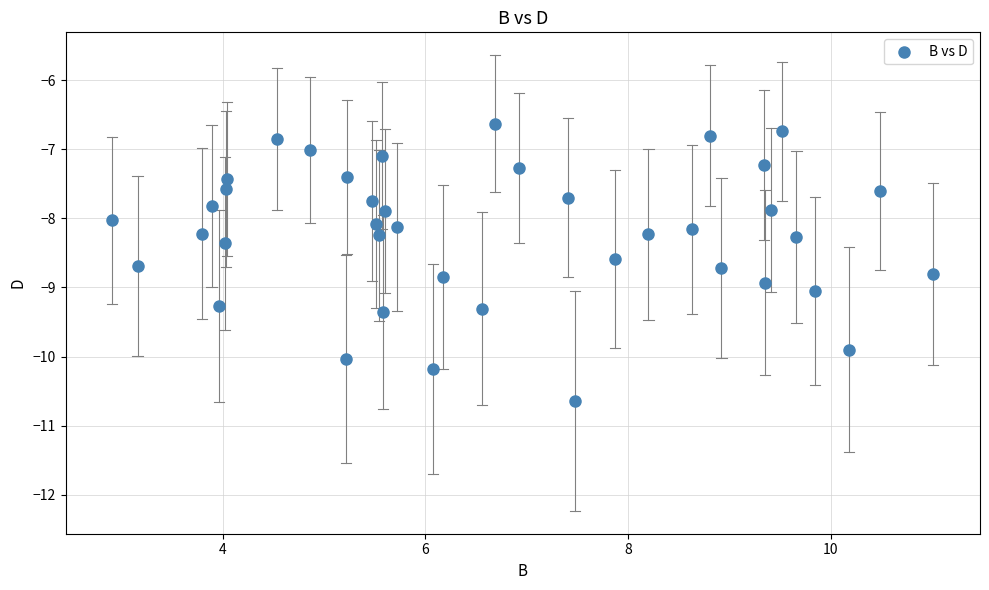

What is the range of X values (max minus min)?

8.1